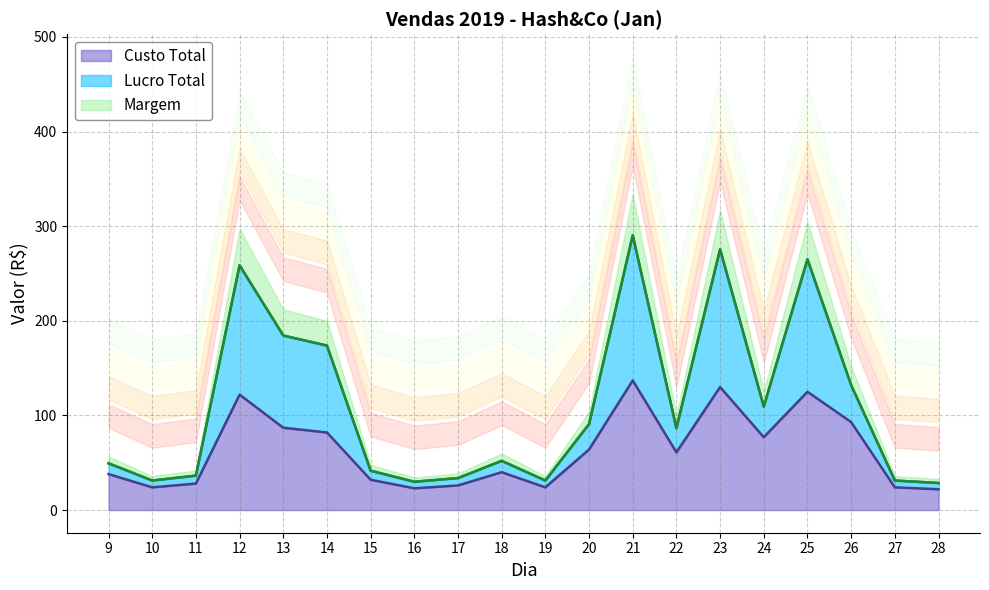

True or false: Lucro Total has more than 1 interior local peaks.

True